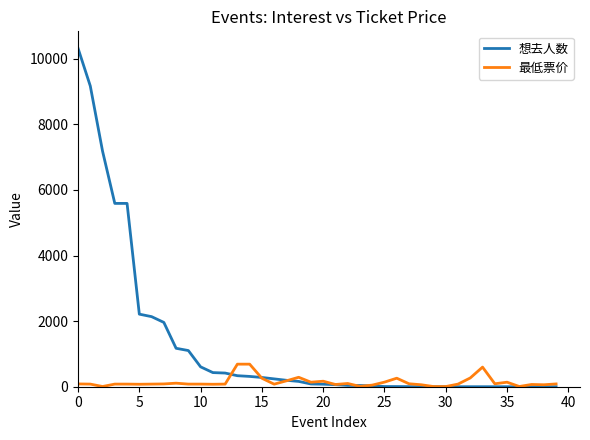

Which series has the largest range (max minus min)?

想去人数